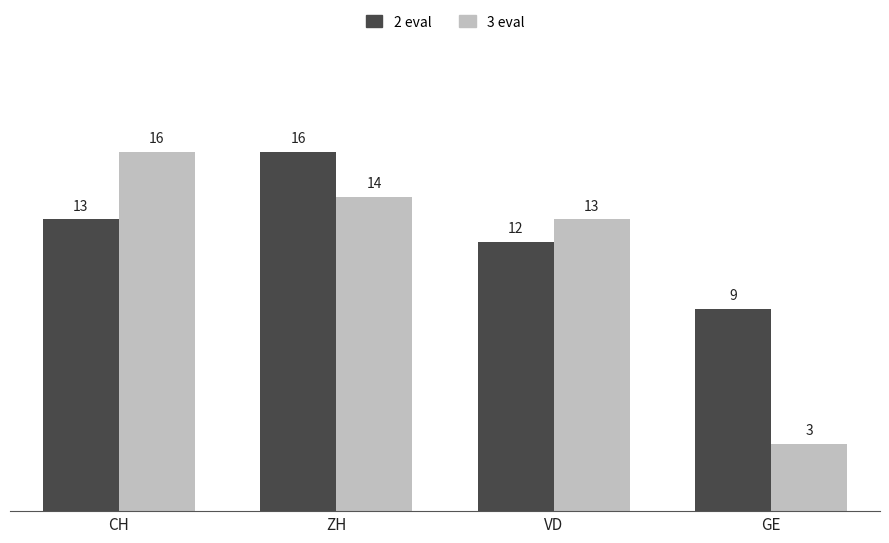

Rank the series by their average value, from highest to lowest.

2 eval, 3 eval